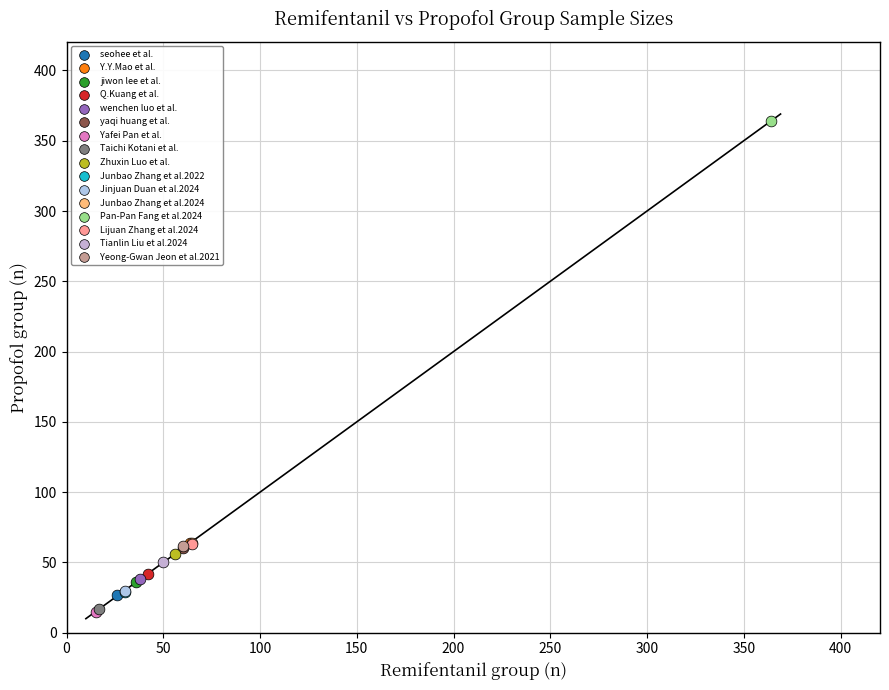

What are all the series names shown in the legend?

seohee et al., Y.Y.Mao et al., jiwon lee et al., Q.Kuang et al., wenchen luo et al., yaqi huang et al., Yafei Pan et al., Taichi Kotani et al., Zhuxin Luo et al., Junbao Zhang et al.2022, Jinjuan Duan et al.2024, Junbao Zhang et al.2024, Pan-Pan Fang et al.2024, Lijuan Zhang et al.2024, Tianlin Liu et al.2024, Yeong-Gwan Jeon et al.2021